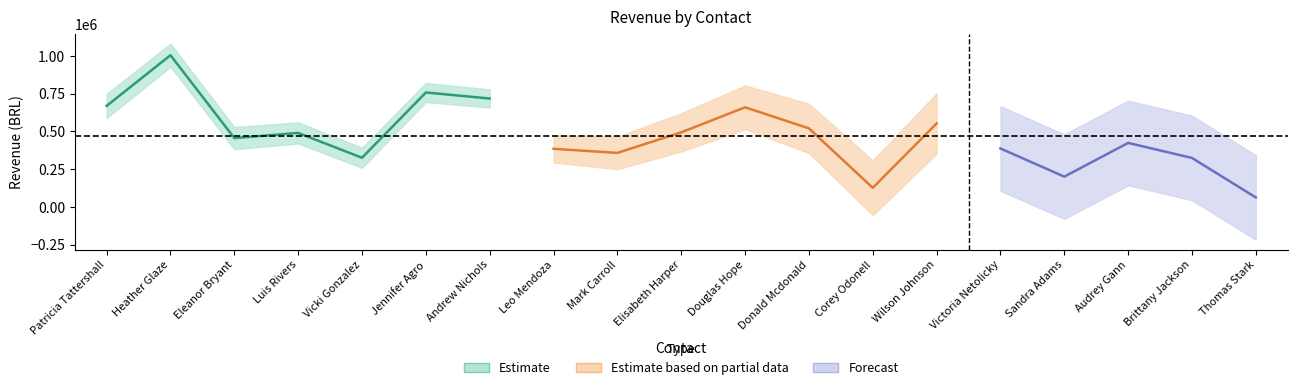

Which category has the highest value across all series?

Heather Glaze